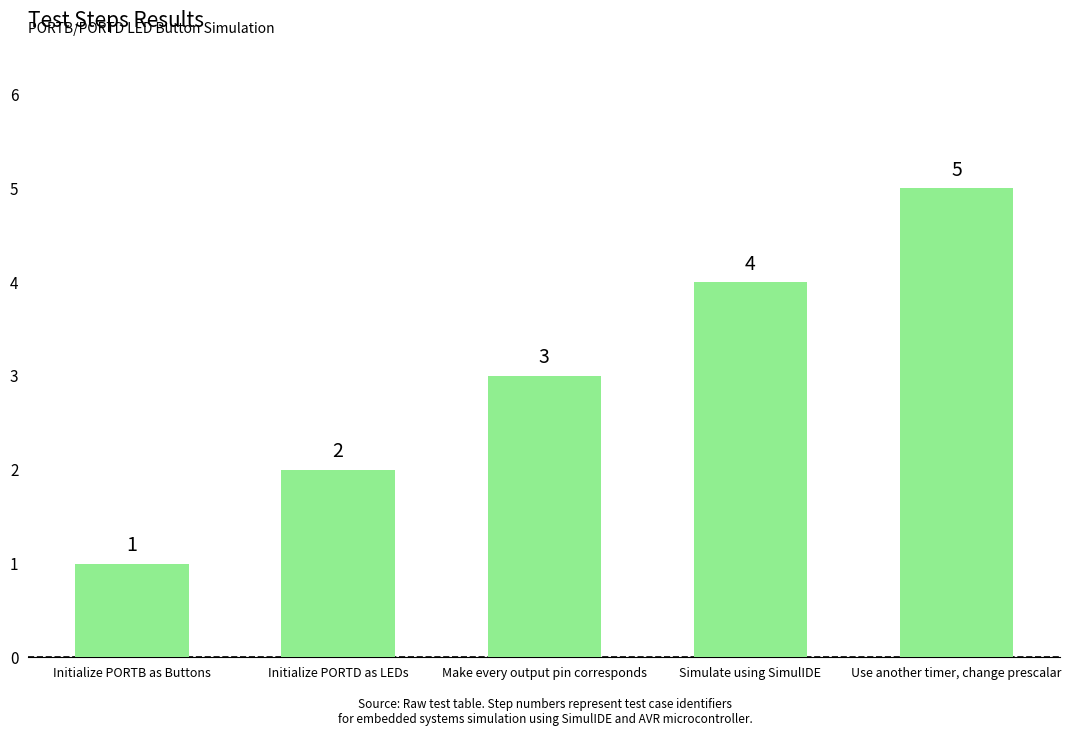

What is the ratio of the value at Use another timer, change prescalar to the value at Make every output pin corresponds?

1.7